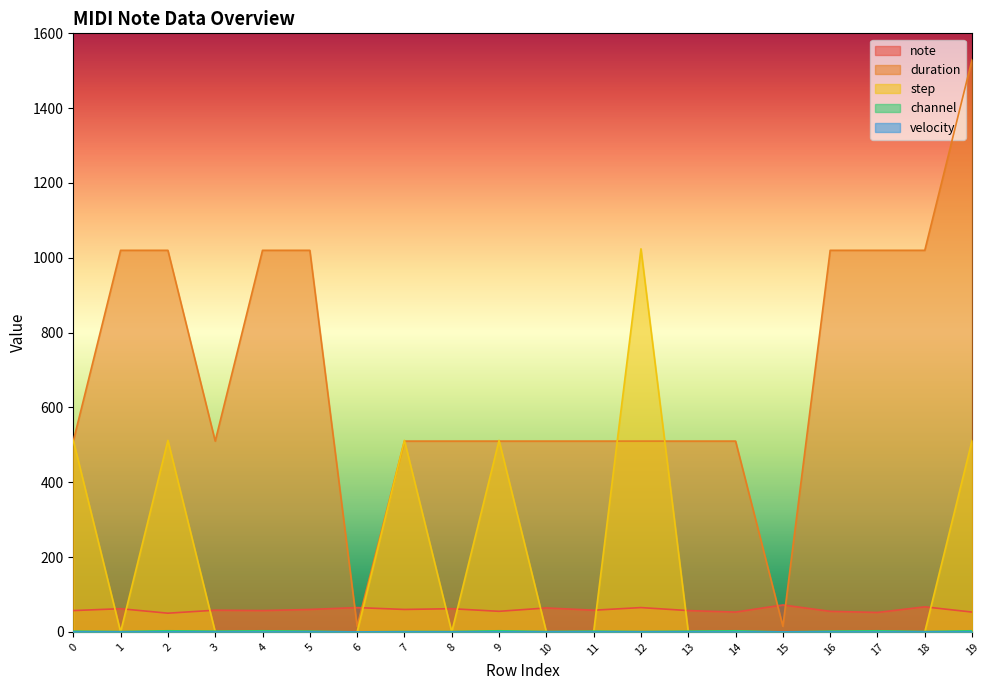

What is the difference between the maximum and minimum values in the channel series?

3